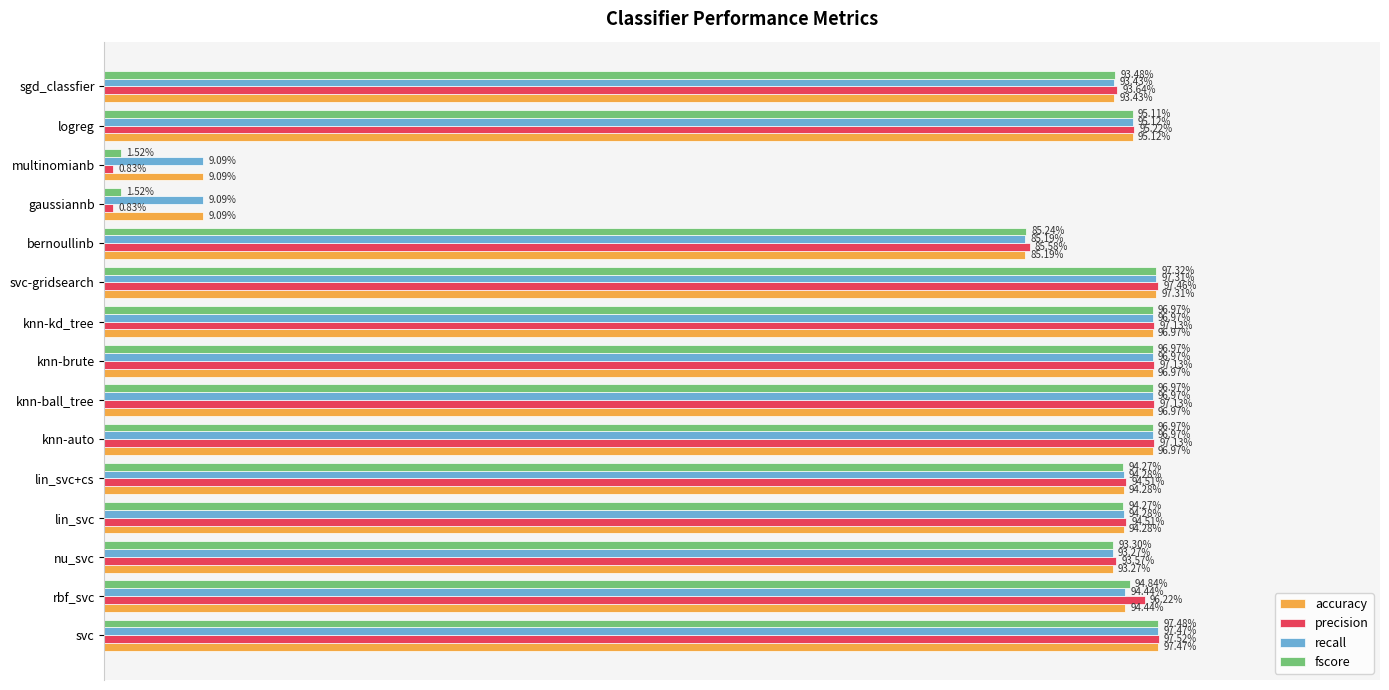

What is the maximum value shown in the chart?

1.0